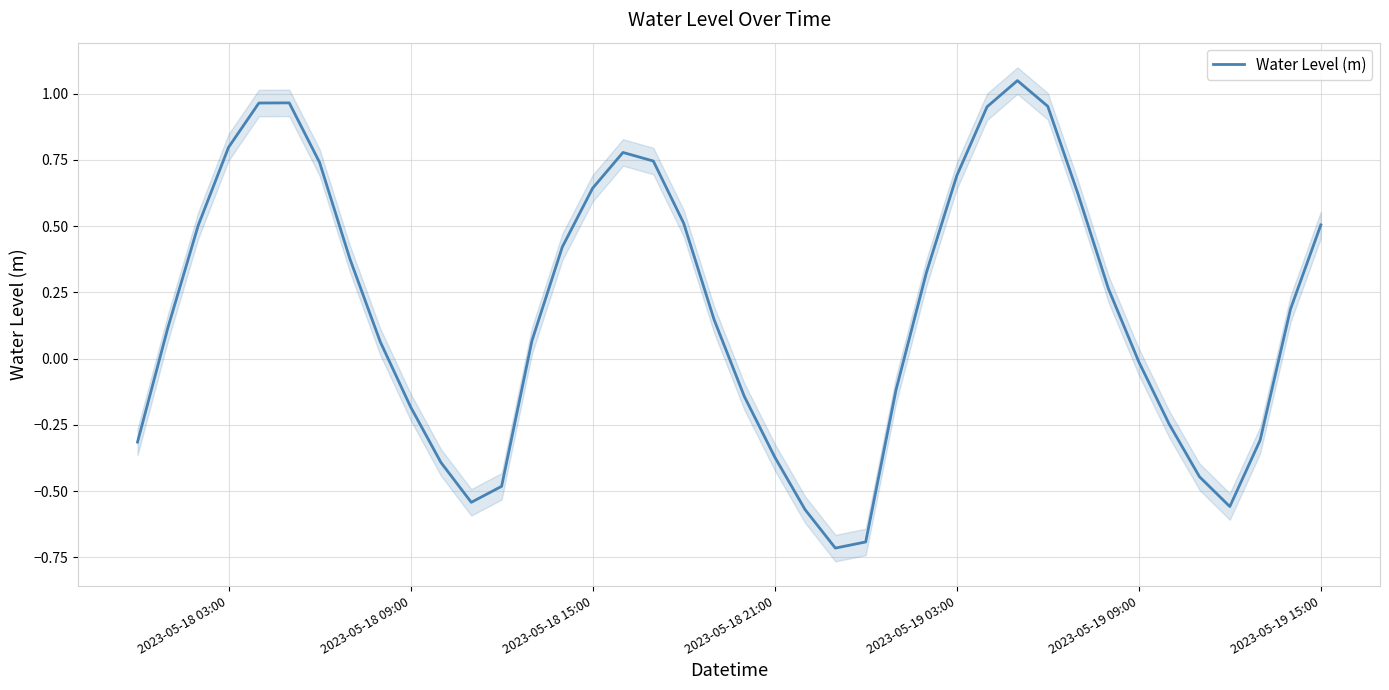

What is the smallest value displayed?

-0.7